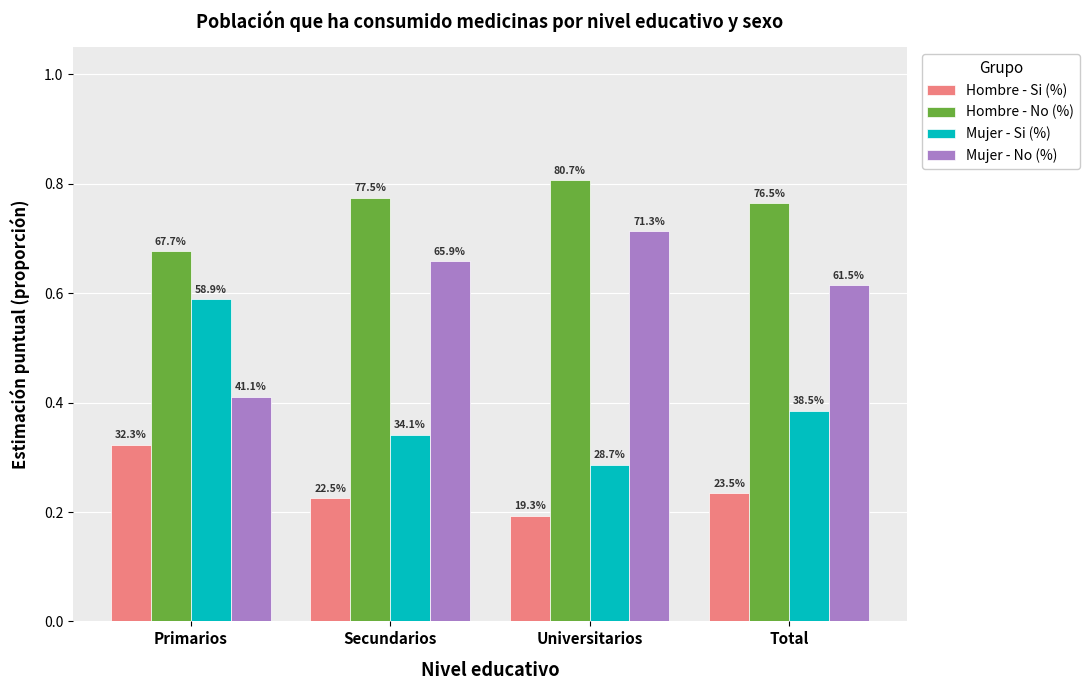

What is the sum of all Hombre - Si (%) values?

1.0